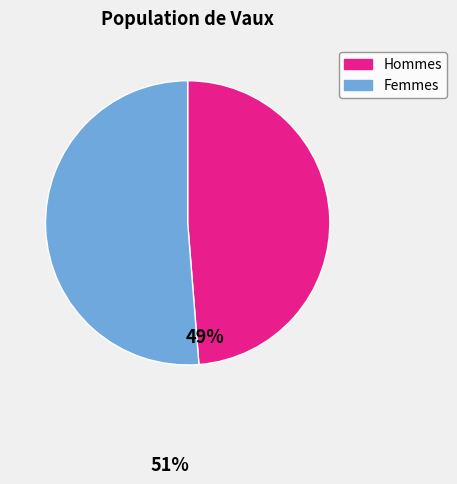

Is there a majority slice in this chart?

Yes